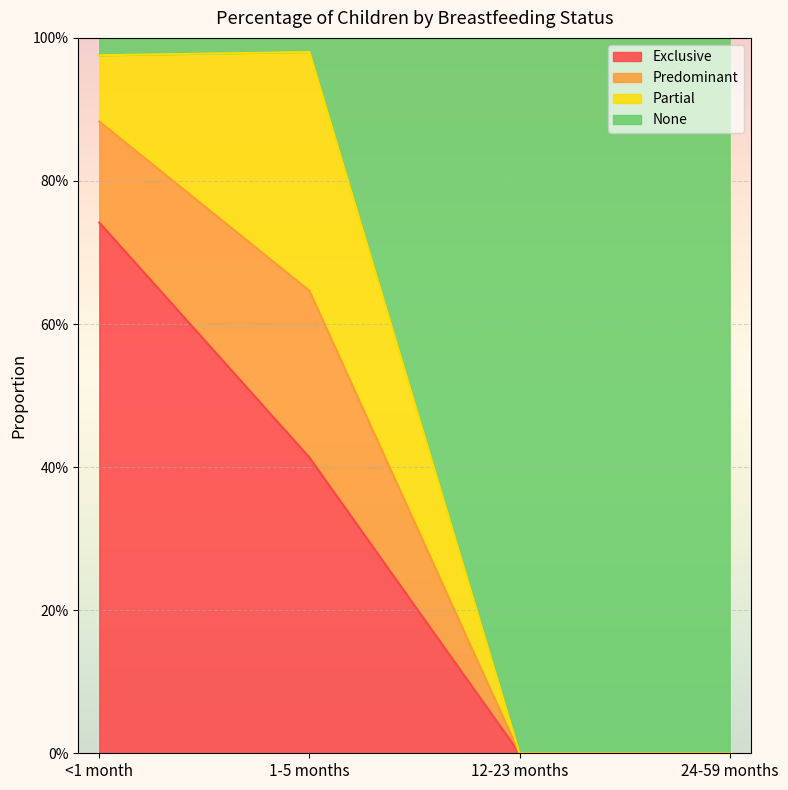

Does the chart display data point markers on the line(s)?

No